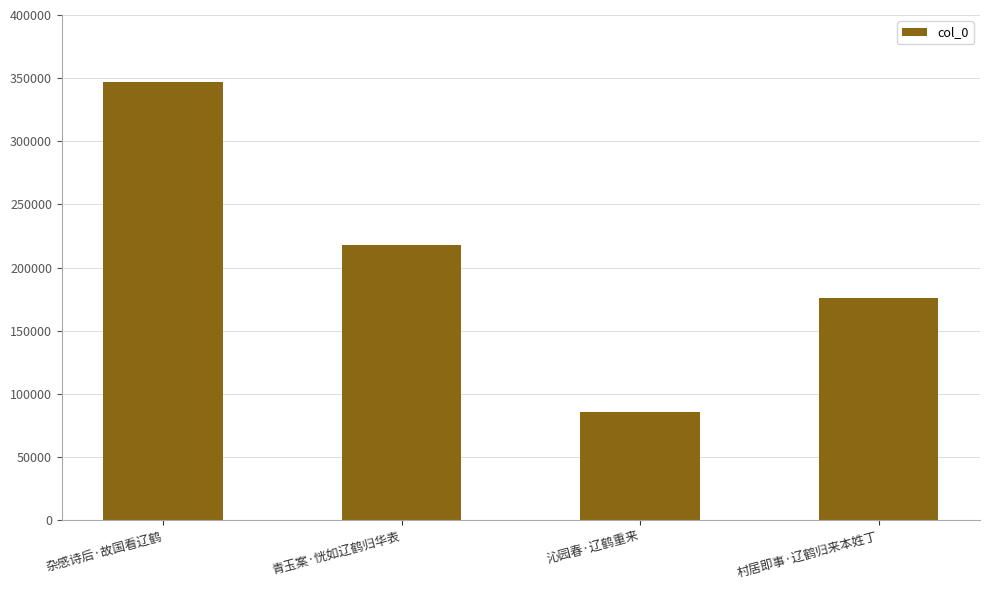

What is the difference between the maximum and second lowest values?

171188